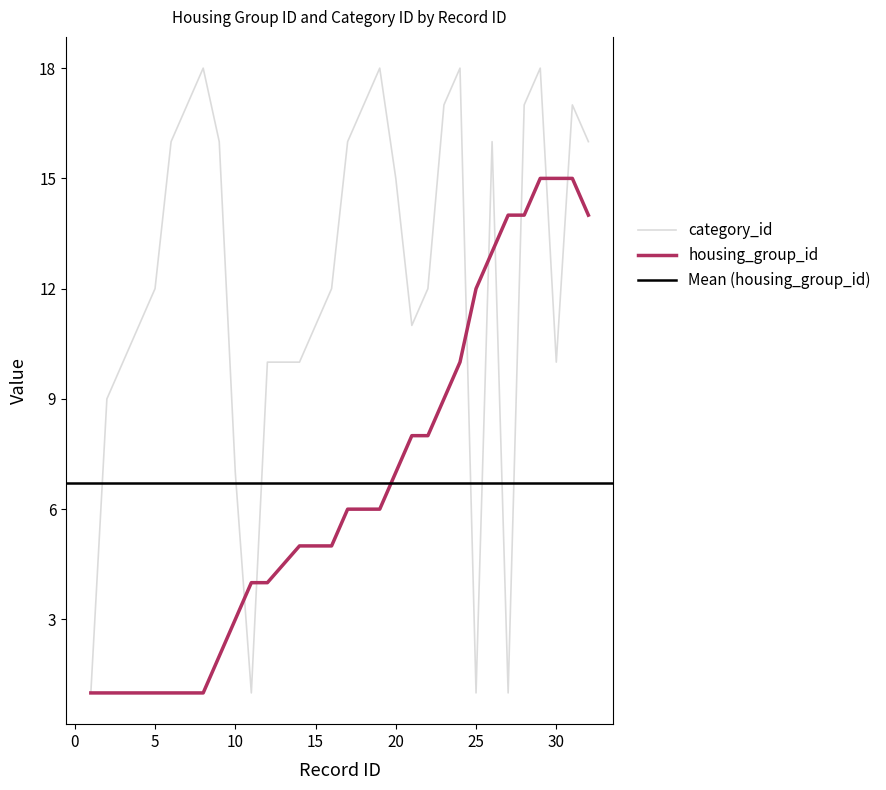

Reading right to left, transcribe all the data shown in this chart.

housing_group_id: 14	15	15	15	14	14	13	12	10	9	8	8	7	6	6	6	5	5	5	4	4	3	2	1	1	1	1	1	1	1	1
category_id: 16	17	10	18	17	1	16	1	18	17	12	11	15	18	17	16	12	11	10	10	1	7	16	18	17	16	12	11	10	9	1